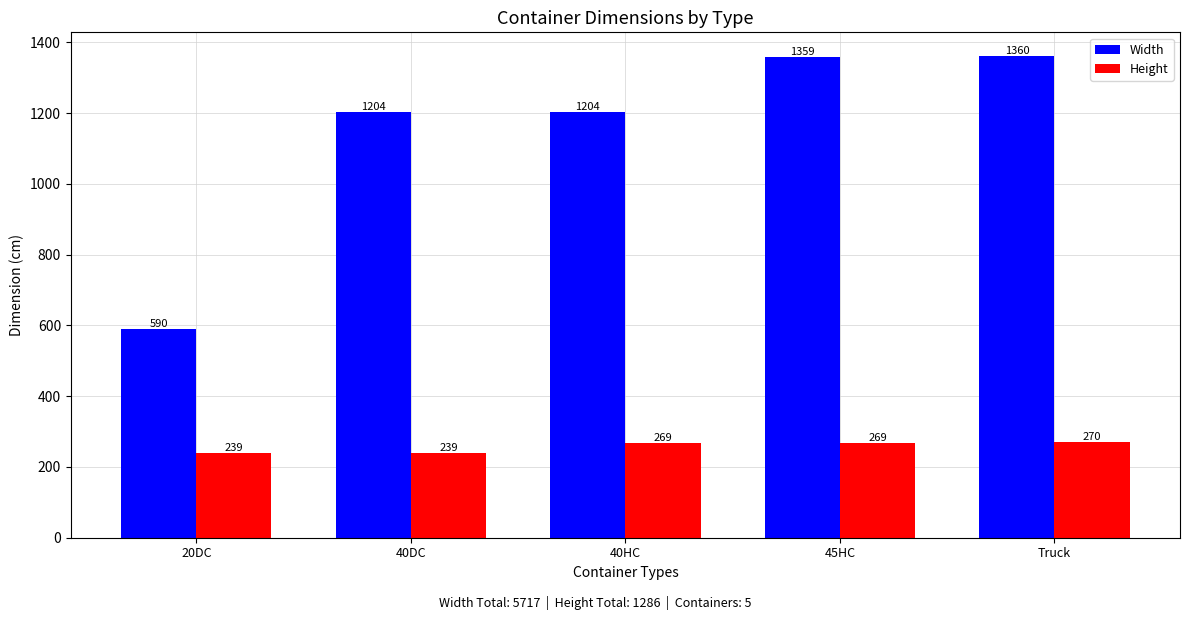

The value of Height at 45HC is 269. True or false?

True